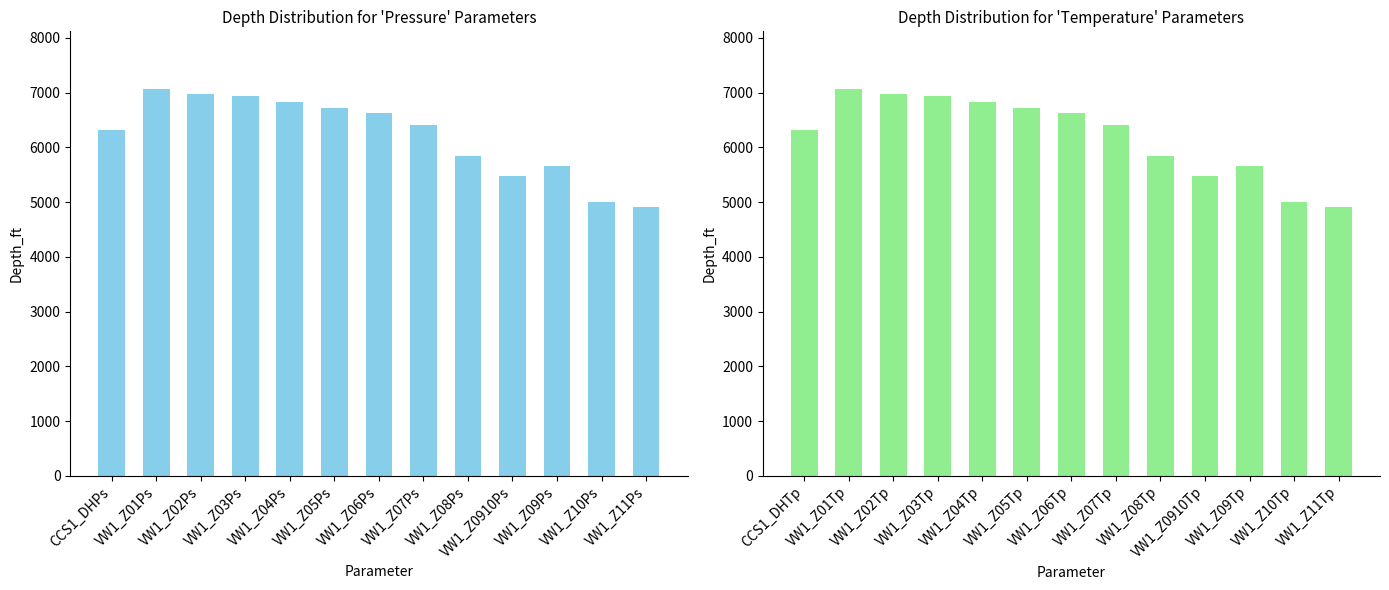

What is the difference between the maximum and minimum values in the Depth_ft (temperature) series?

2144.0